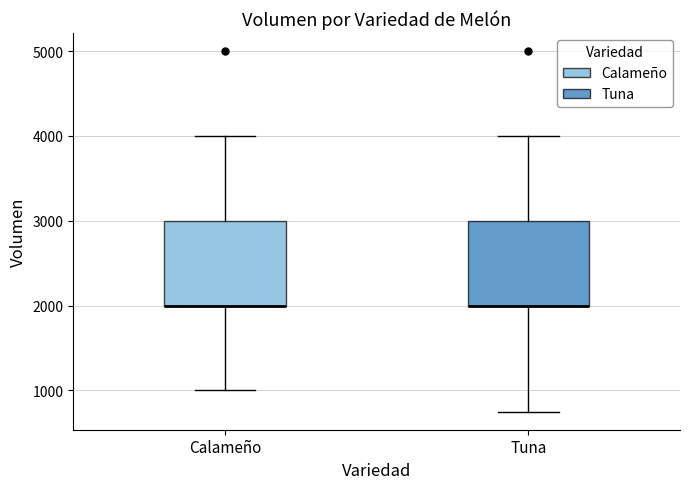

Reading left to right, transcribe this box plot: for each box, give where its median line is, the range the box spans, and where its two whiskers end, as read against the y-axis. The values are not printed on the chart, so give them approximately, as read against the axis.

Calameño: median 2000 (drawn on the box's lower edge), box 2000 to 3000, whiskers 1000 to 4000
Tuna: median 2000 (drawn on the box's lower edge), box 2000 to 3000, whiskers 800 to 4000